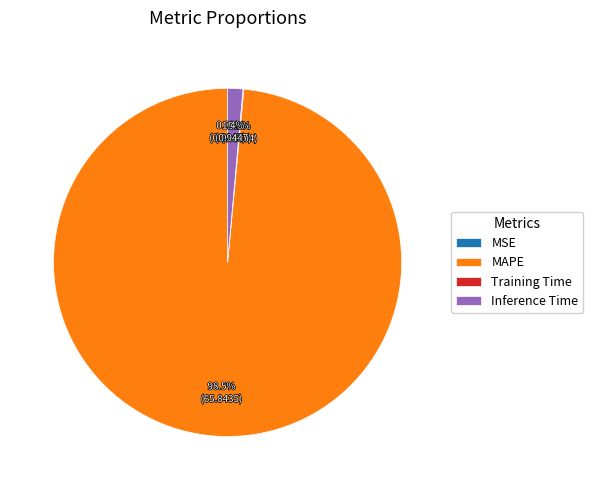

What percentage is NOT represented by Inference Time?

98.6%